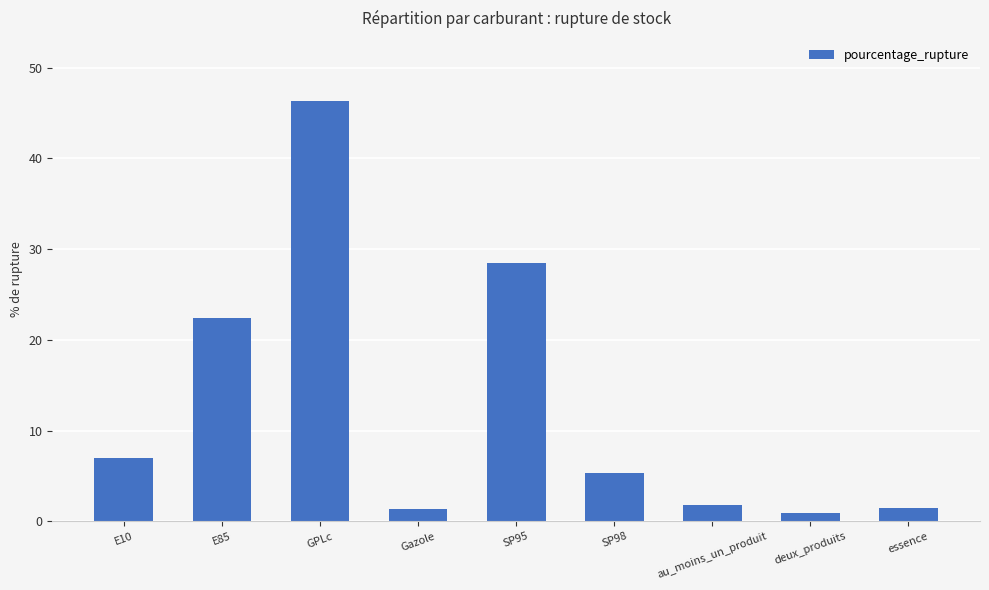

What is the sum of all values?

114.9